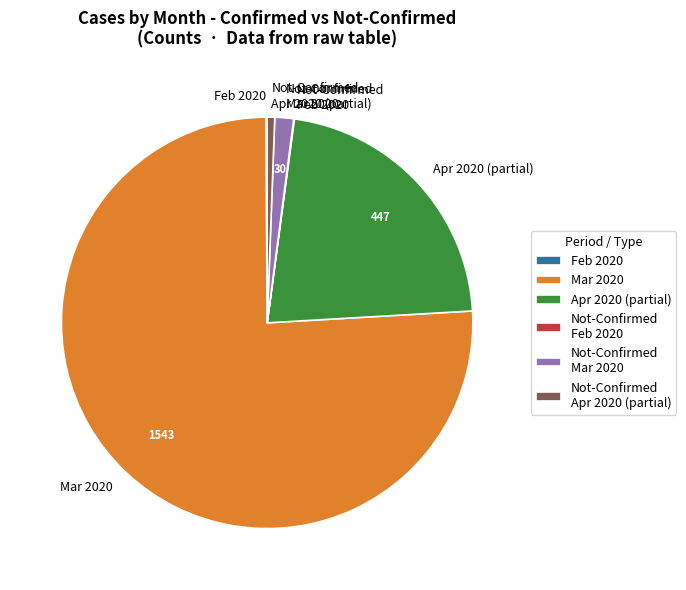

Which category accounts for the majority?

Mar 2020